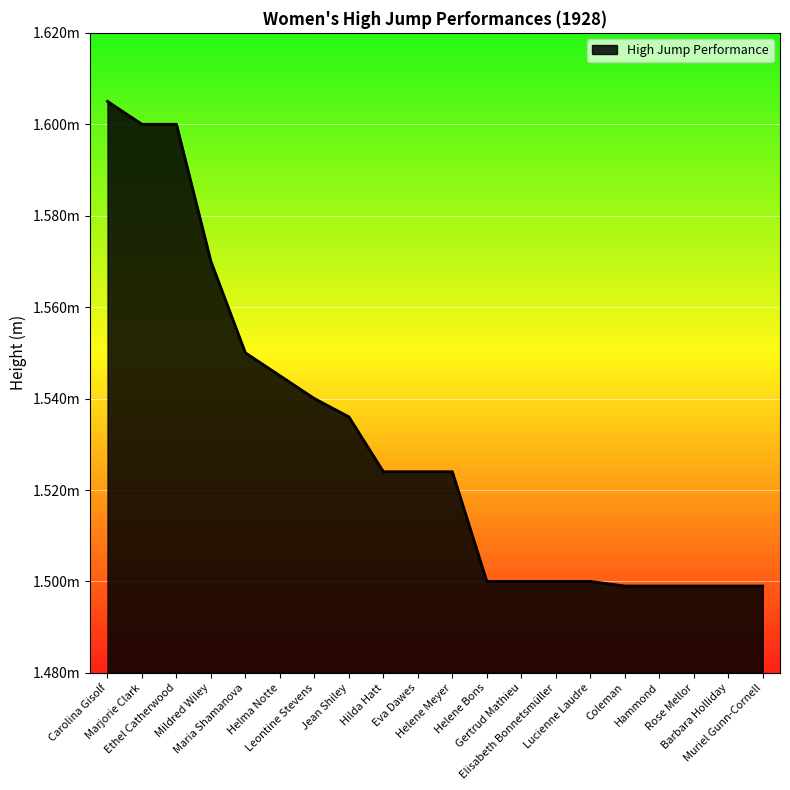

Is this an area chart (filled region under the line)?

Yes